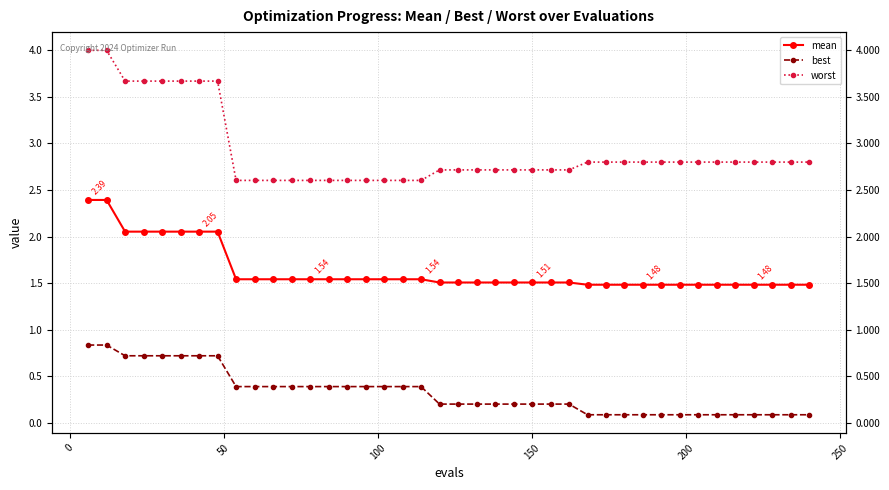

What is the difference between the maximum and minimum values in the mean series?

0.9